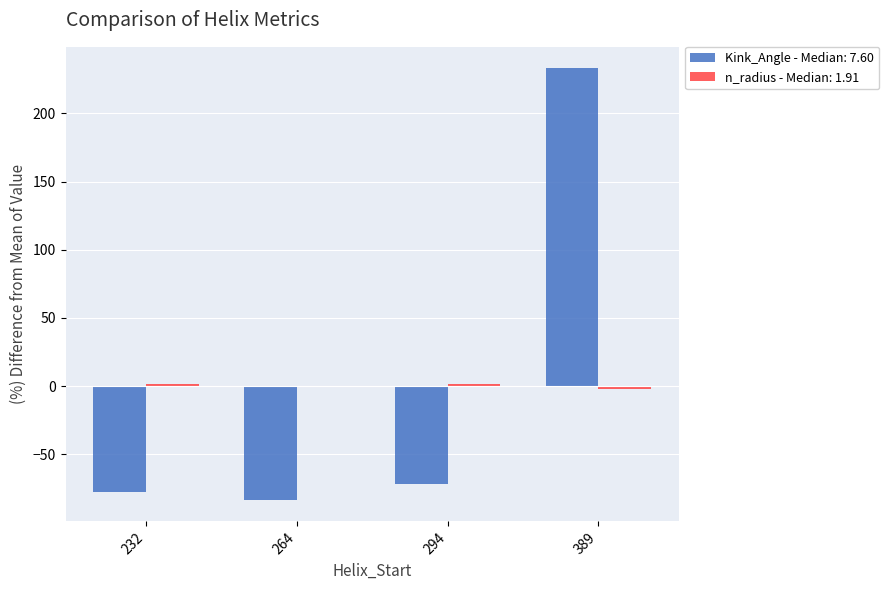

What is the maximum value shown in the chart?

233.0